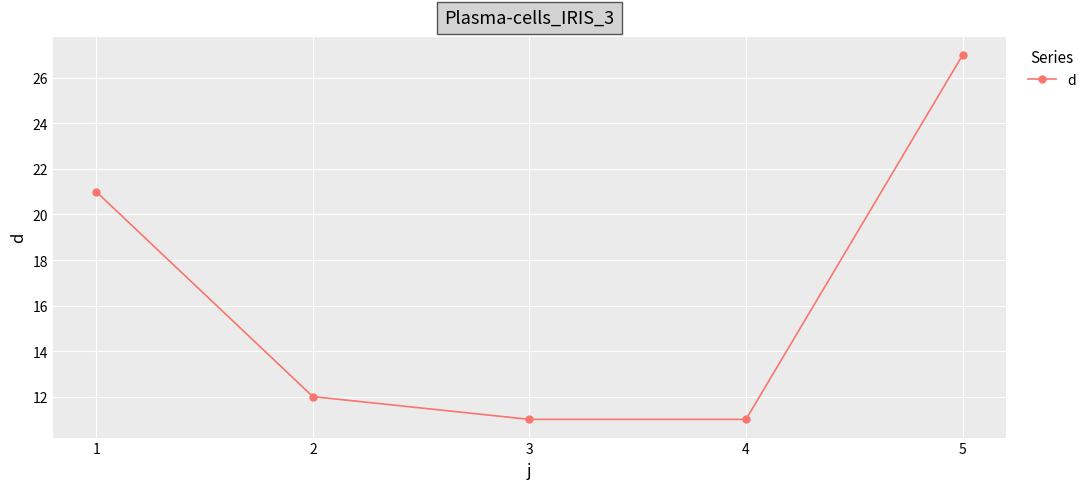

What is the difference between the values at 3 and 2?

1